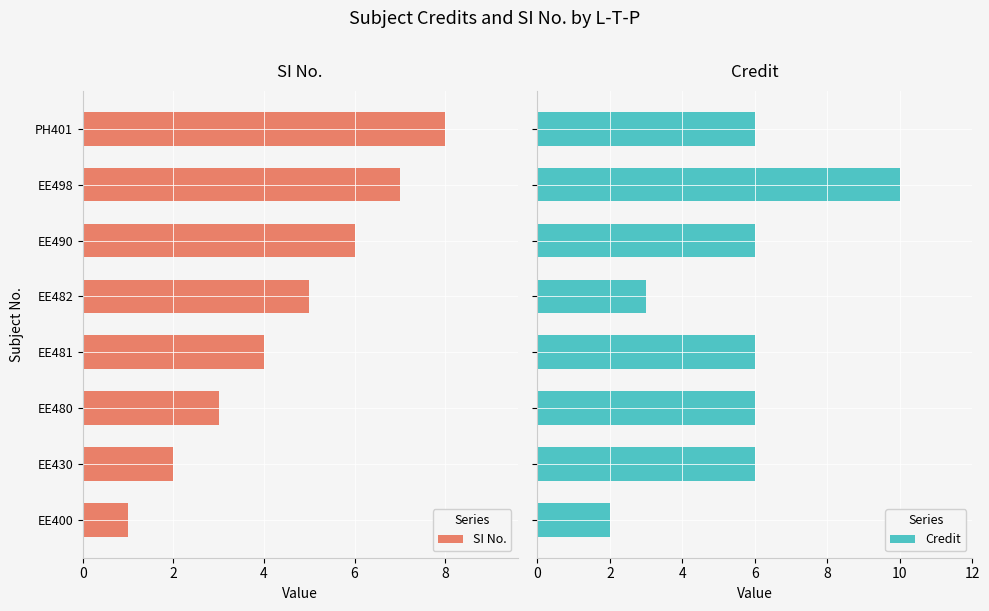

How many categories are shown in the chart?

8